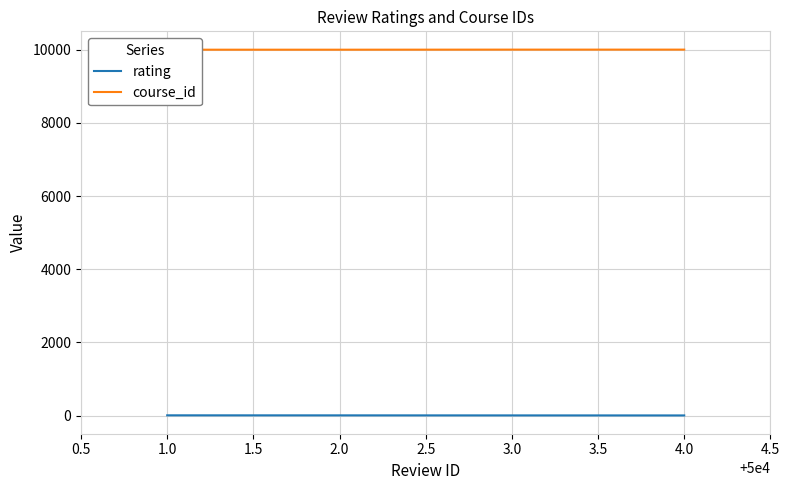

What position from the left is 1.0?

1